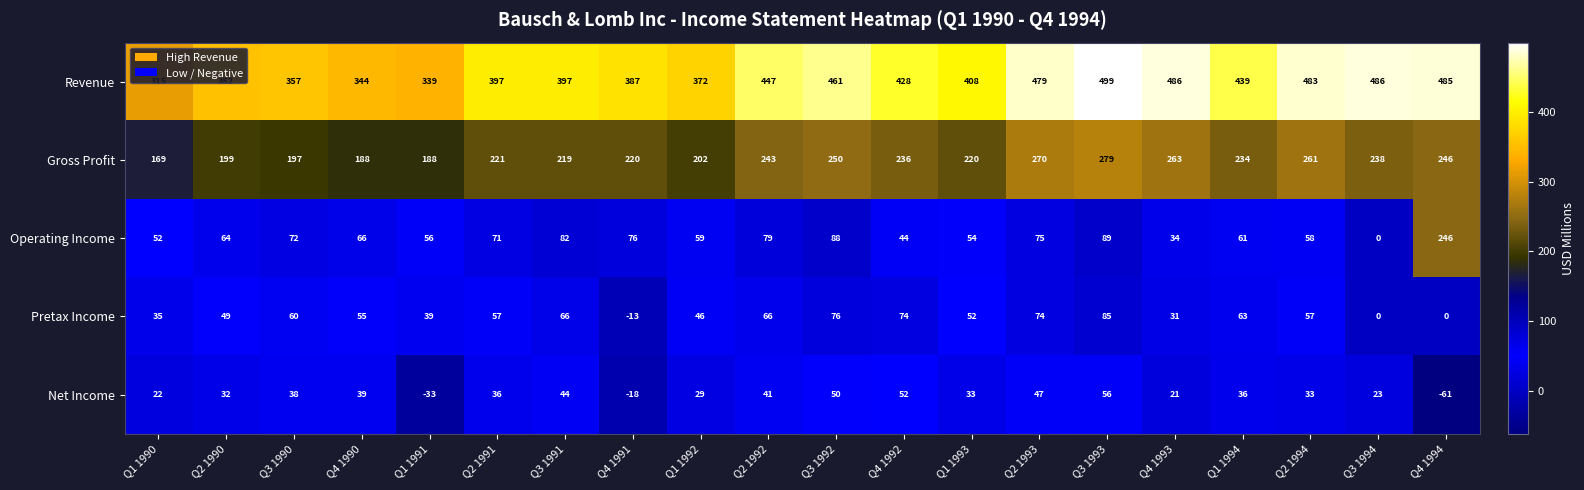

What is the smallest value displayed?

-61